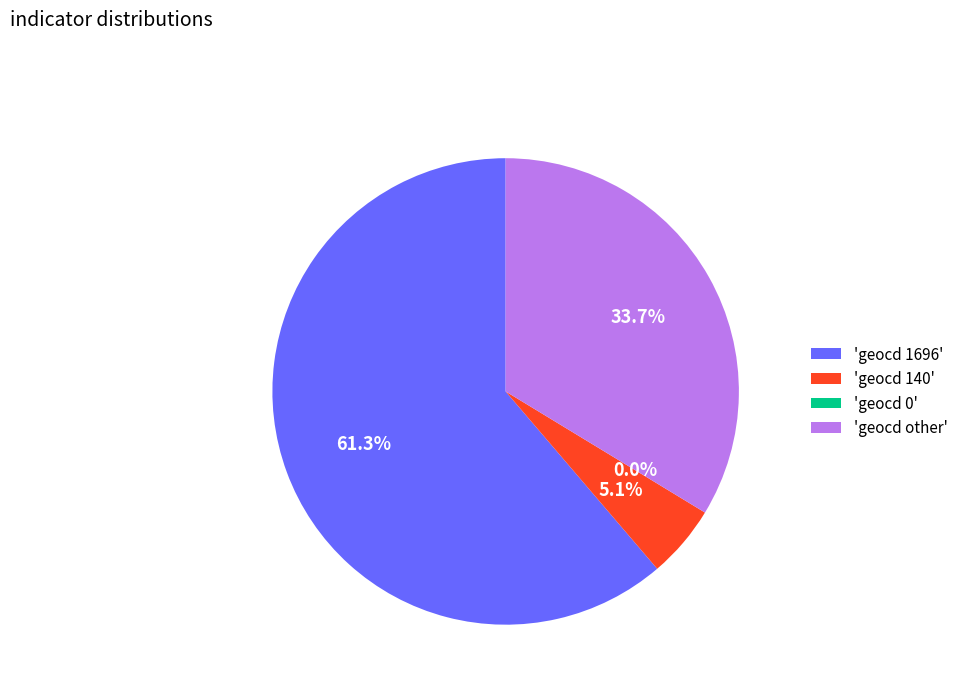

Which category accounts for the majority?

1696